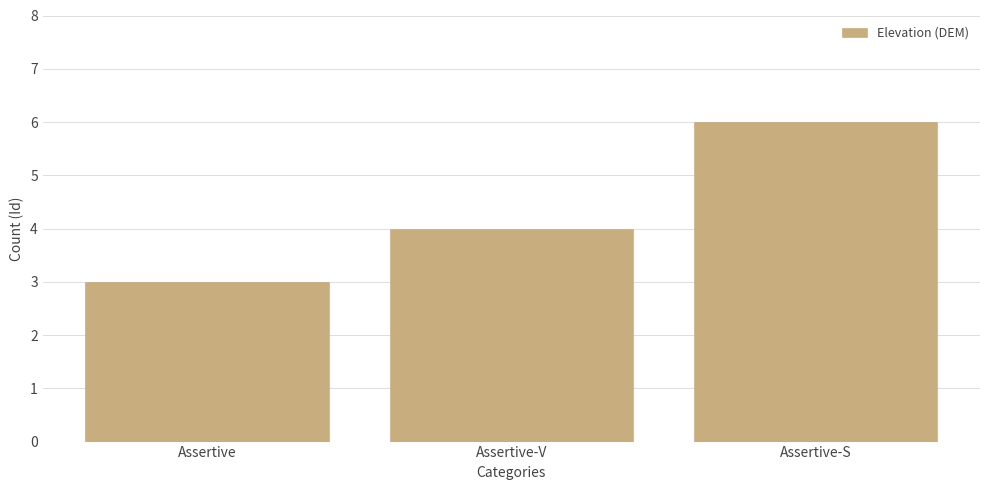

What is the label of the 1st bar from the right?

Assertive-S